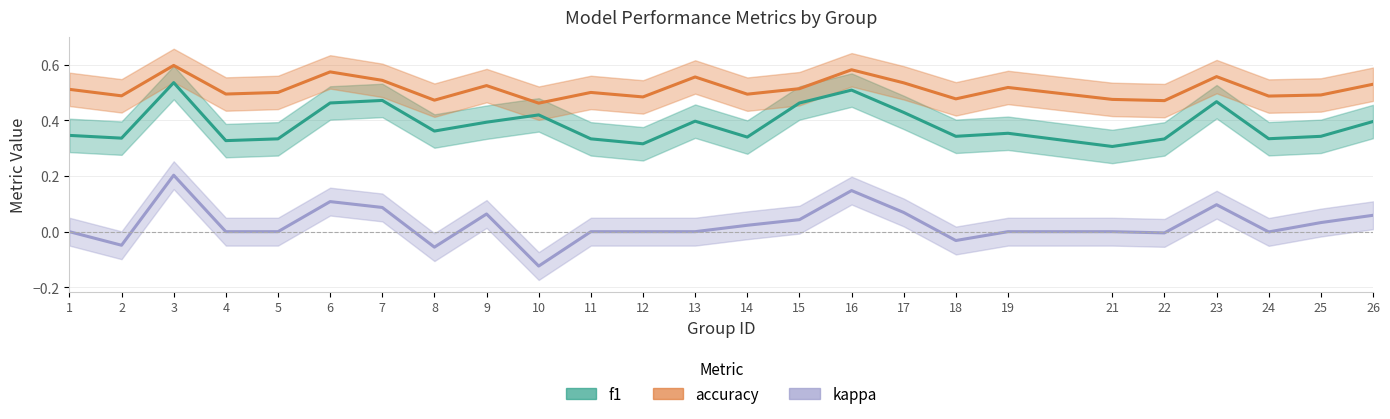

How many values in kappa are below zero?

6